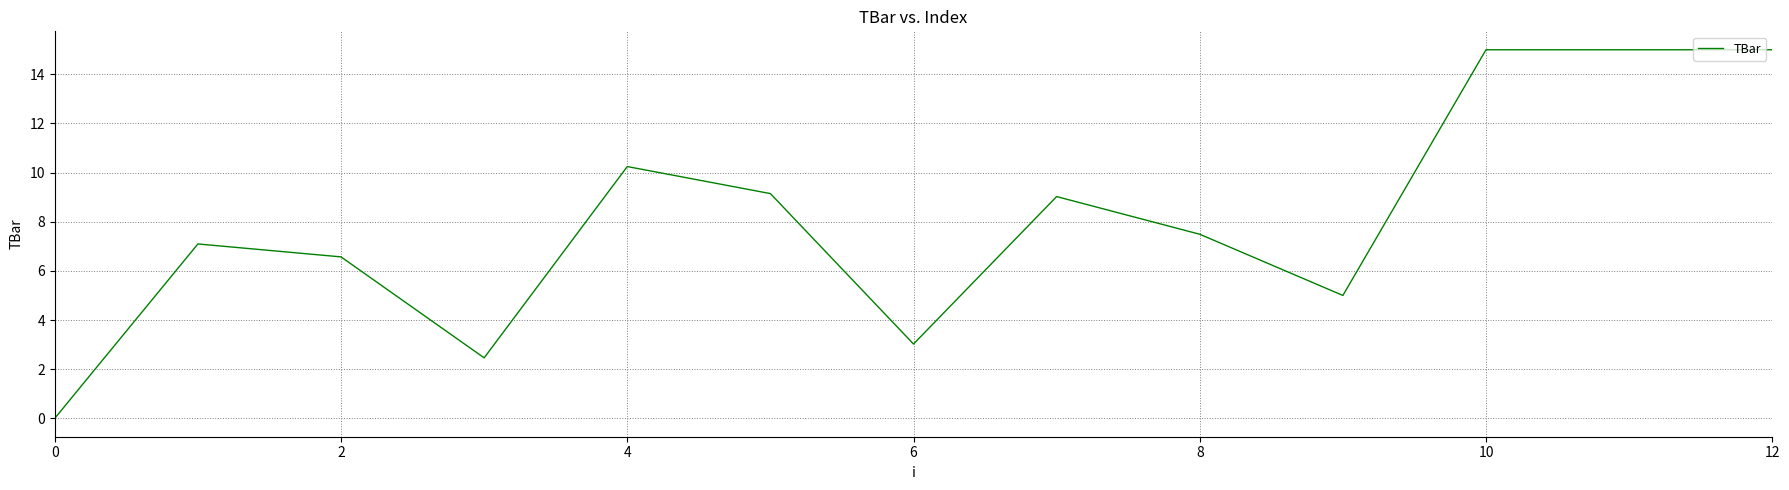

What is the maximum value shown in the chart?

15.0